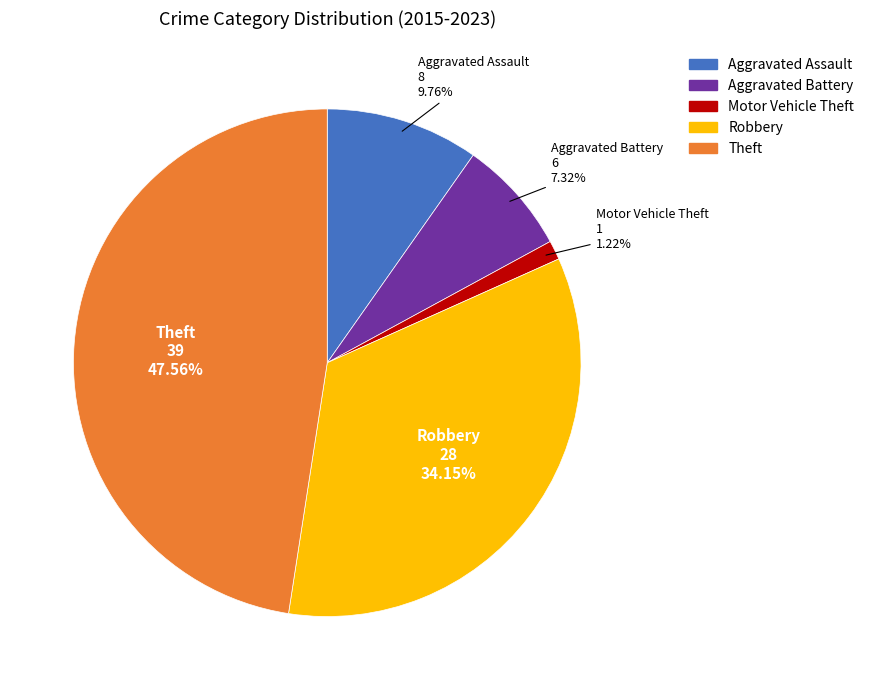

What is the ratio of the value at Theft to the value at Aggravated Battery?

6.5